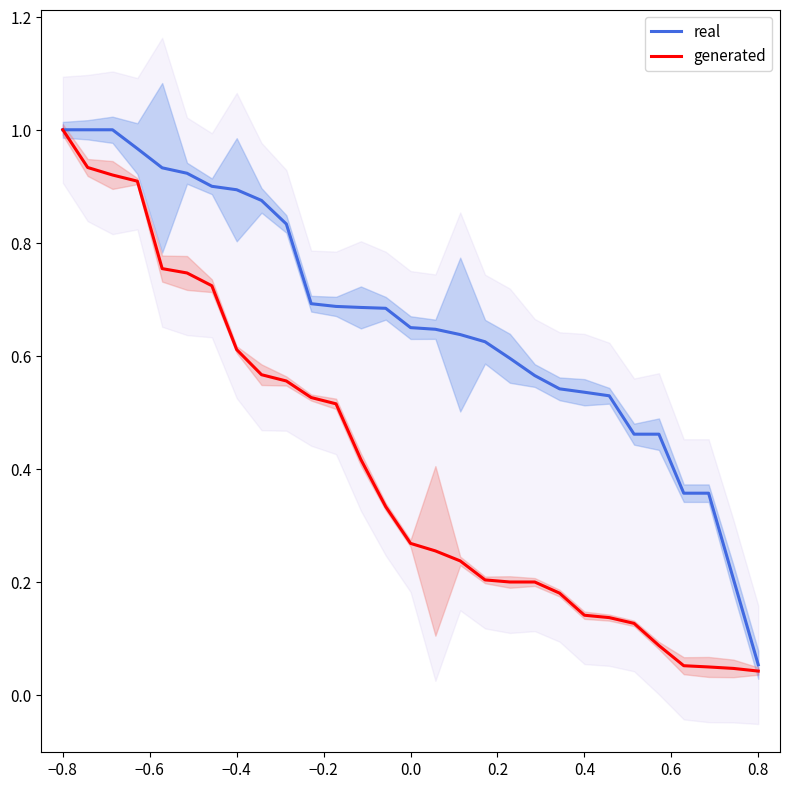

The real series shows 1.0 at −0.8. True or false?

True